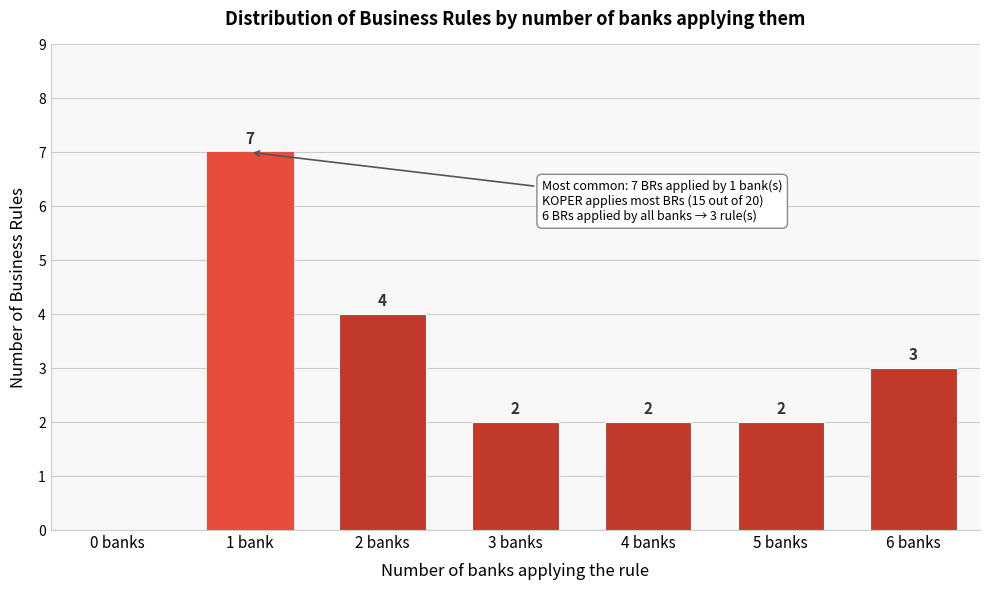

Reading left to right, transcribe all the data shown in this chart.

0 banks=0	1 bank=7	2 banks=4	3 banks=2	4 banks=2	5 banks=2	6 banks=3